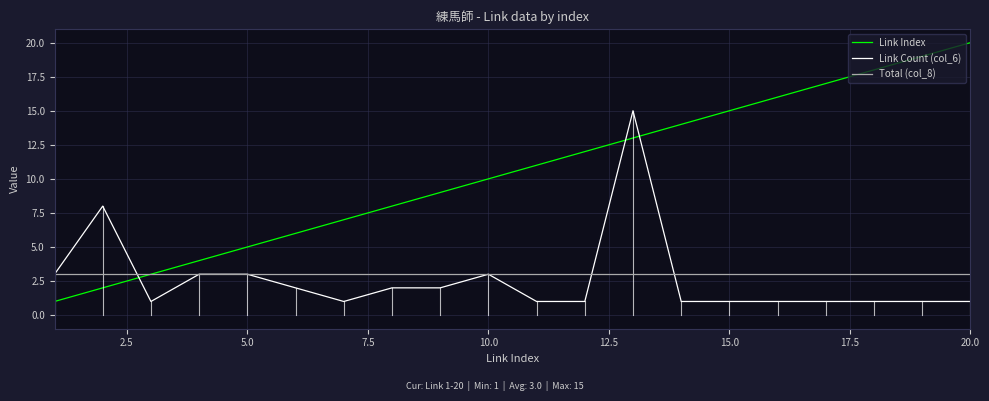

Rank the series by their maximum value, from highest to lowest.

Link Index, Link Count (col_6), Total (col_8)